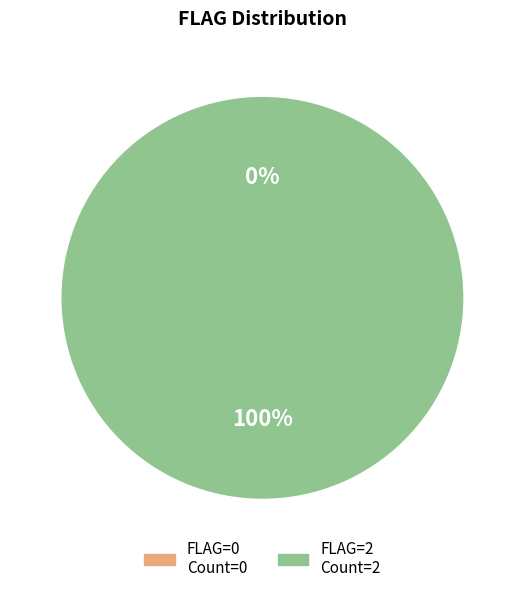

Which category has the biggest portion of the pie?

2